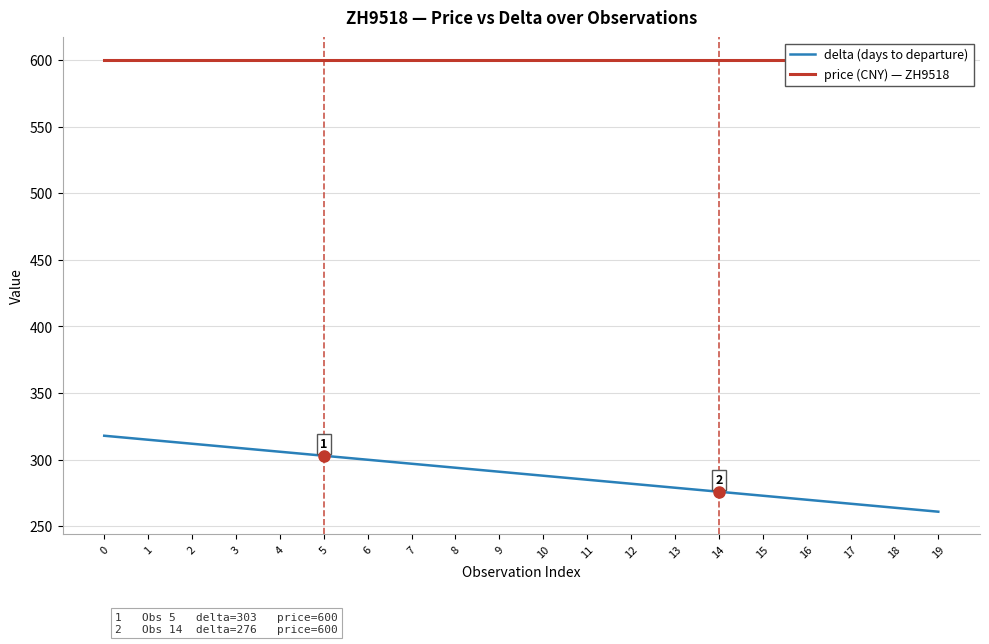

Does the chart have visible grid lines?

Yes